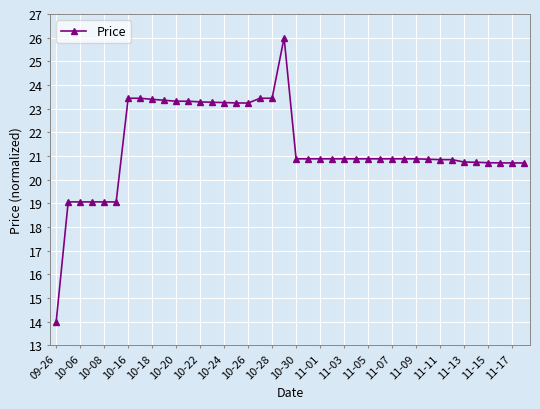

What is the smallest value displayed?

14.0